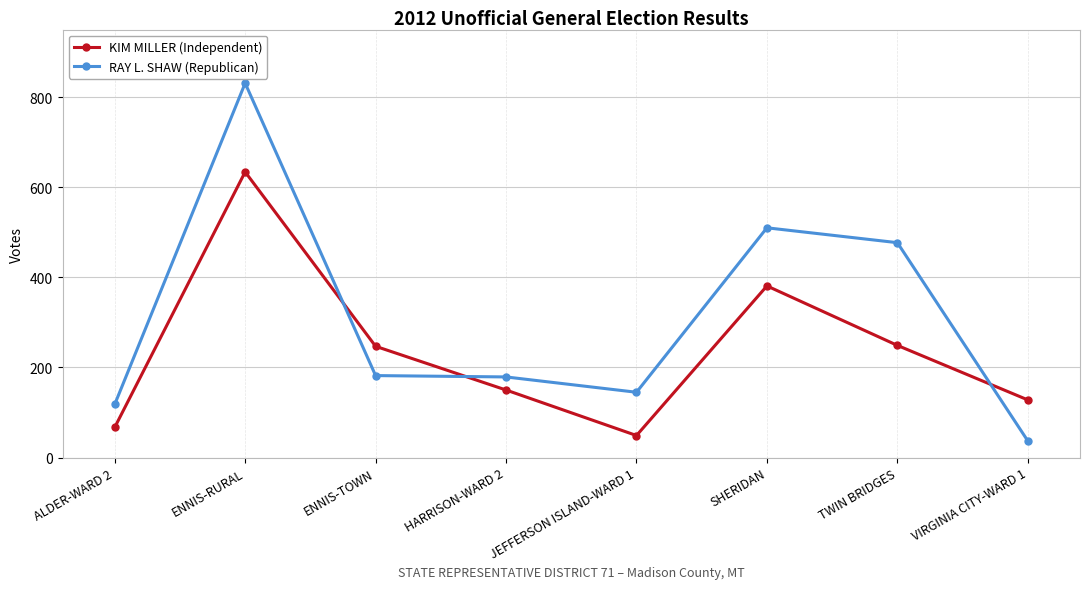

What is the label of the 8th point from the right?

ALDER-WARD 2